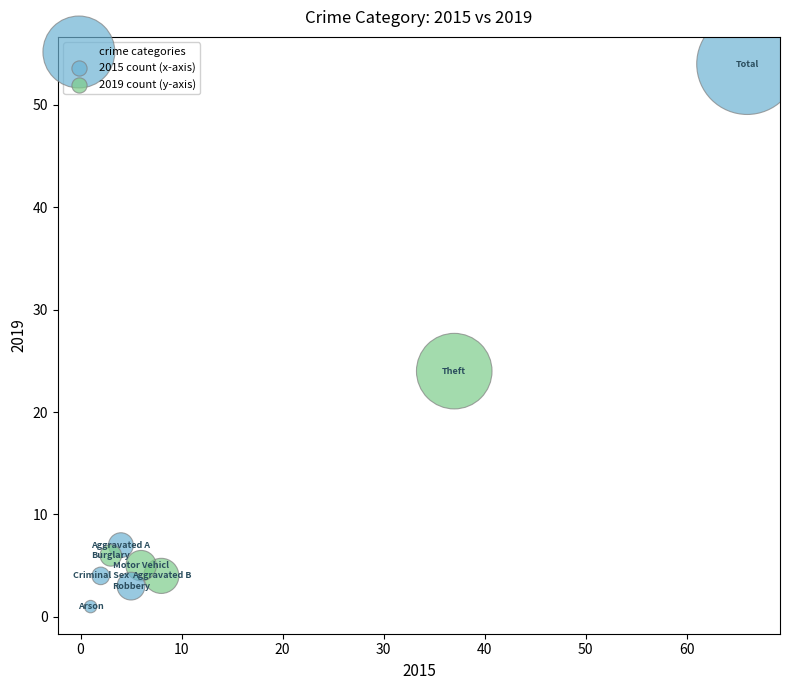

What Y value in the scatter plot is closest to 27?

24